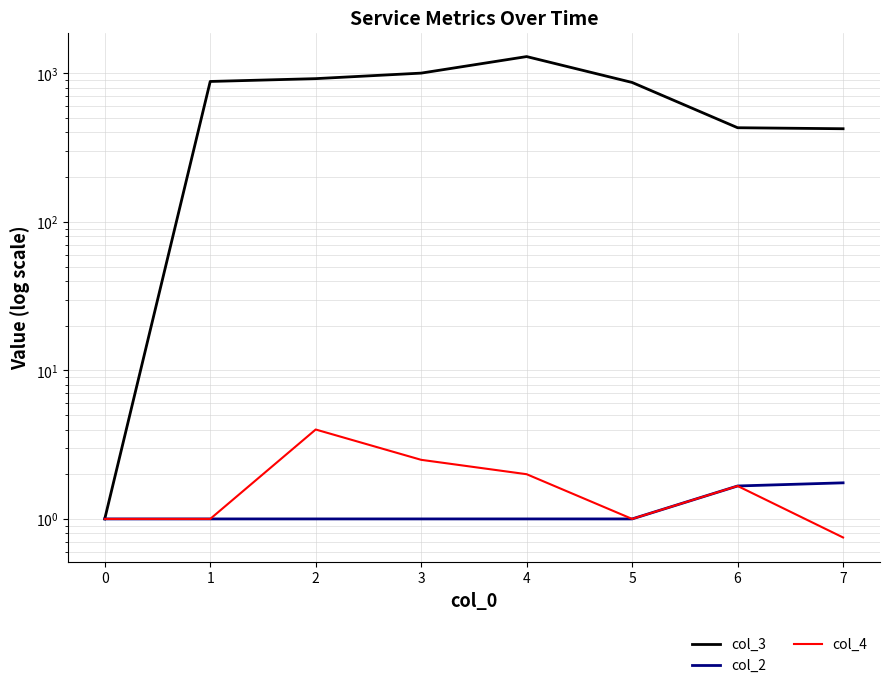

What is the sum of all col_3 values?

5831.7